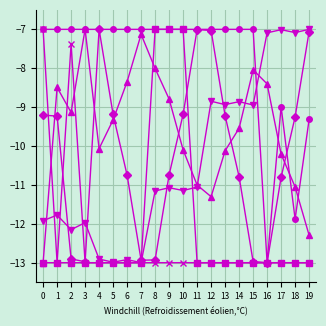

What is the greatest value displayed?

-7.0